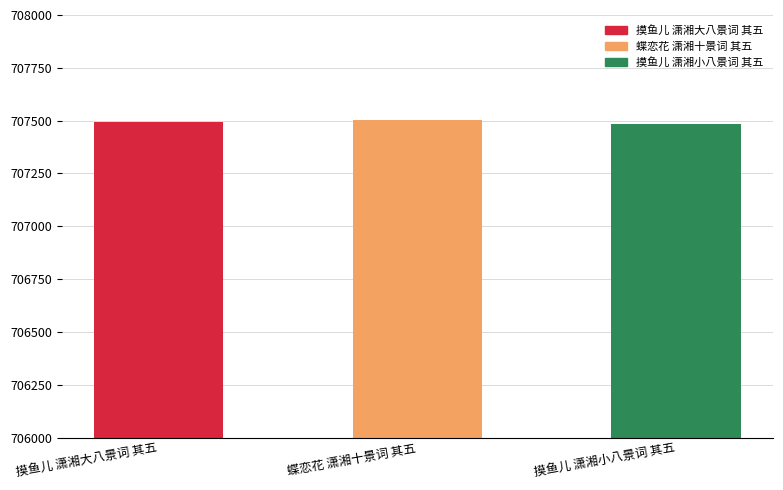

Count the number of data series in this chart.

1